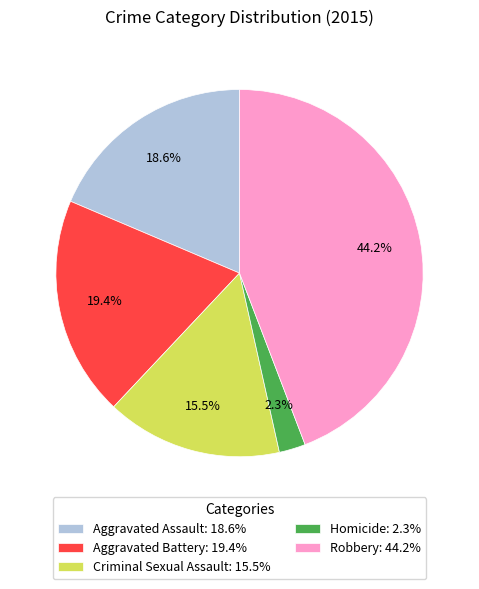

Rank the categories by value from highest to lowest.

Robbery, Aggravated Battery, Aggravated Assault, Criminal Sexual Assault, Homicide